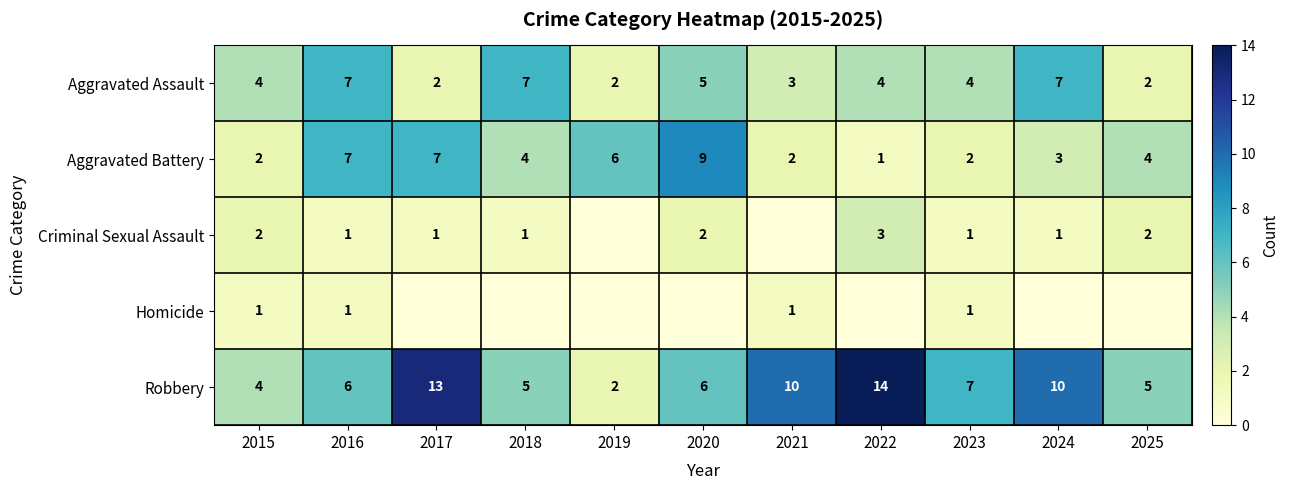

What is the difference between the Aggravated Assault values at 2017 and 2020?

3